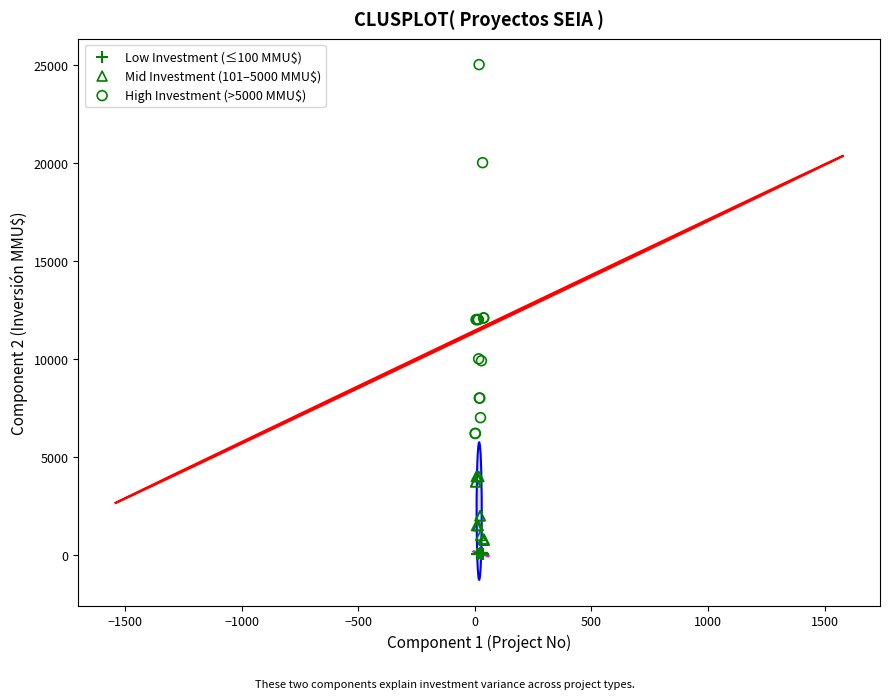

Which series reaches the maximum Y coordinate?

High Investment (>5000 MMU$)